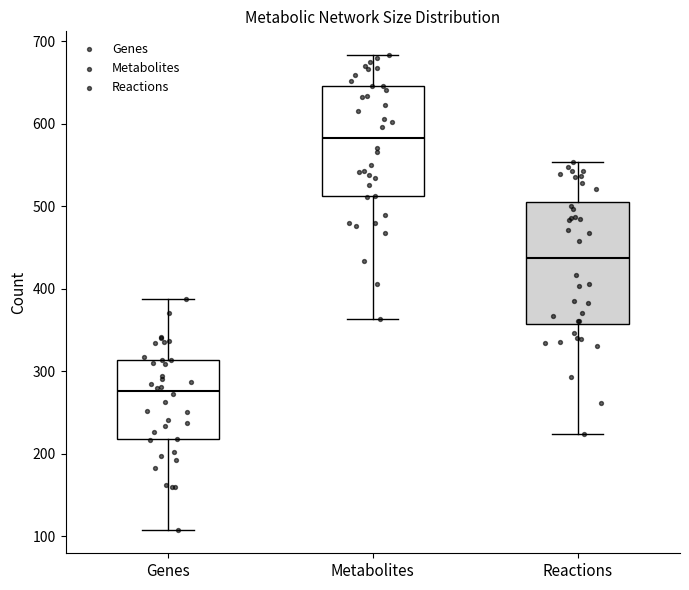

Reading left to right, transcribe this box plot: for each box, give where its median line is, the range the box spans, and where its two whiskers end, as read against the y-axis. The values are not printed on the chart, so give them approximately, as read against the axis.

Genes: median 280, box 220 to 310, whiskers 110 to 390
Metabolites: median 580, box 510 to 650, whiskers 360 to 680
Reactions: median 440, box 360 to 510, whiskers 220 to 550